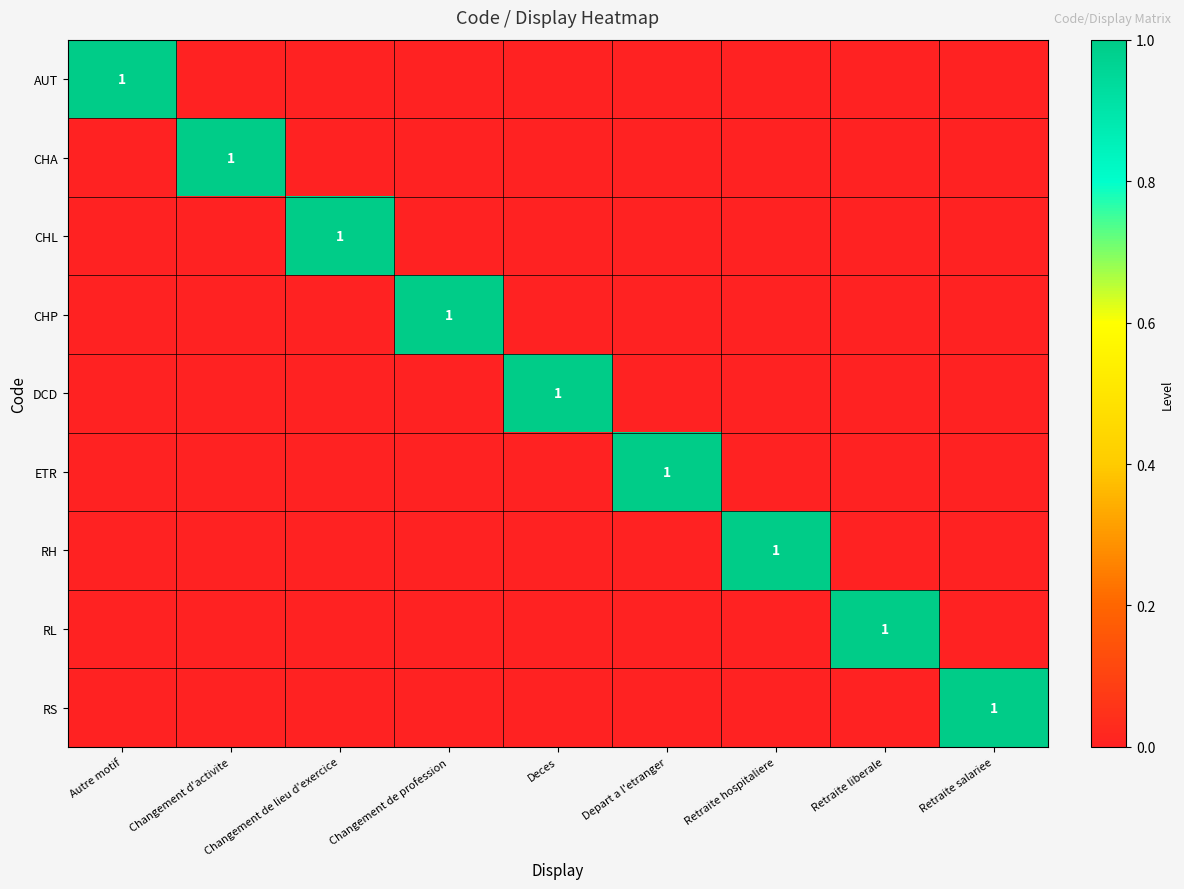

What is the total value across all series at Retraite hospitaliere?

1